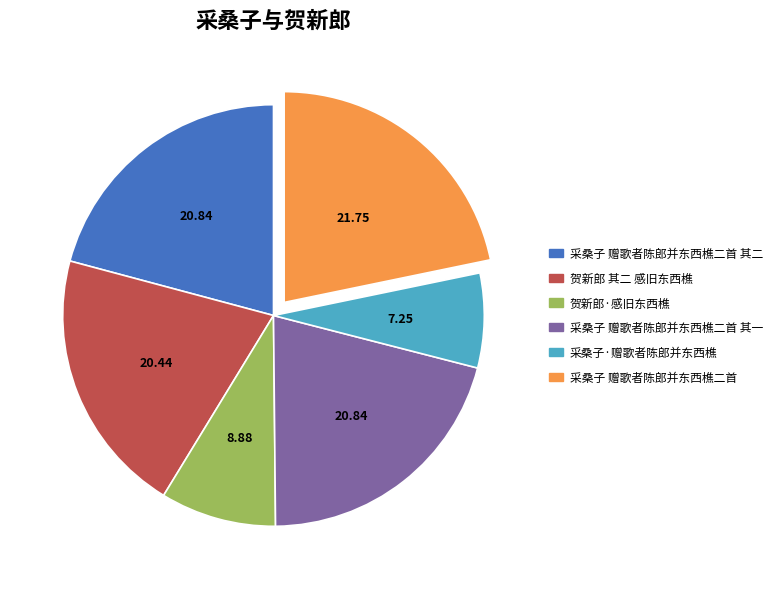

Is there a majority slice in this chart?

No